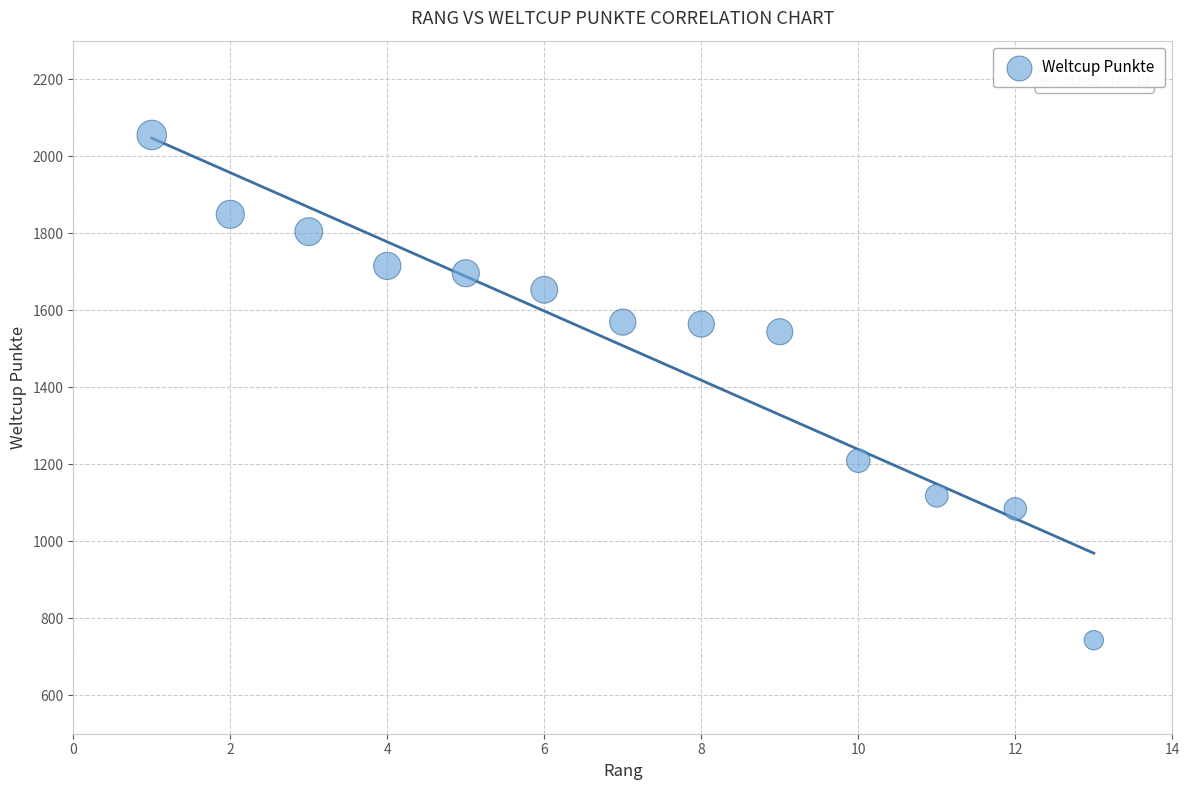

What is the range of X values (max minus min)?

12